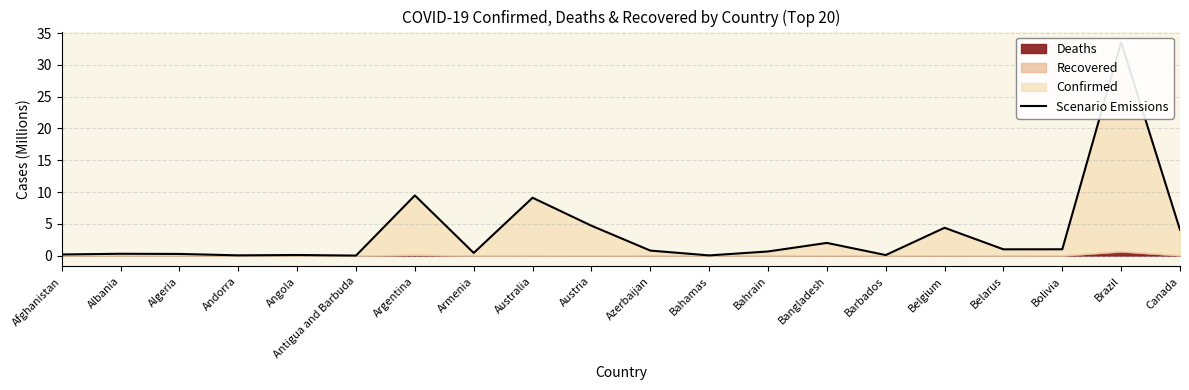

What is the sum of the values at Afghanistan and Belgium?

4.6